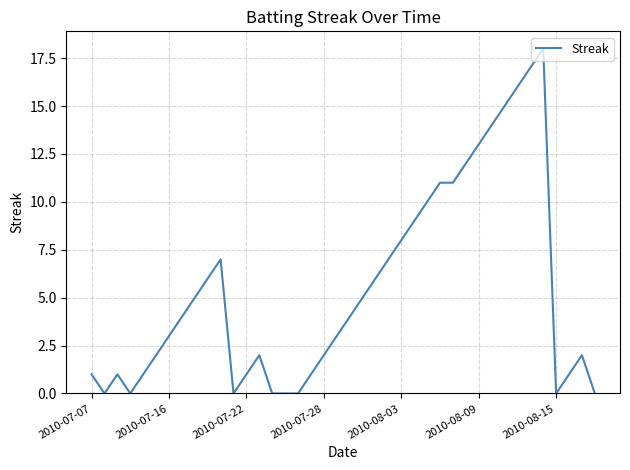

What is the difference between the maximum and minimum values?

18